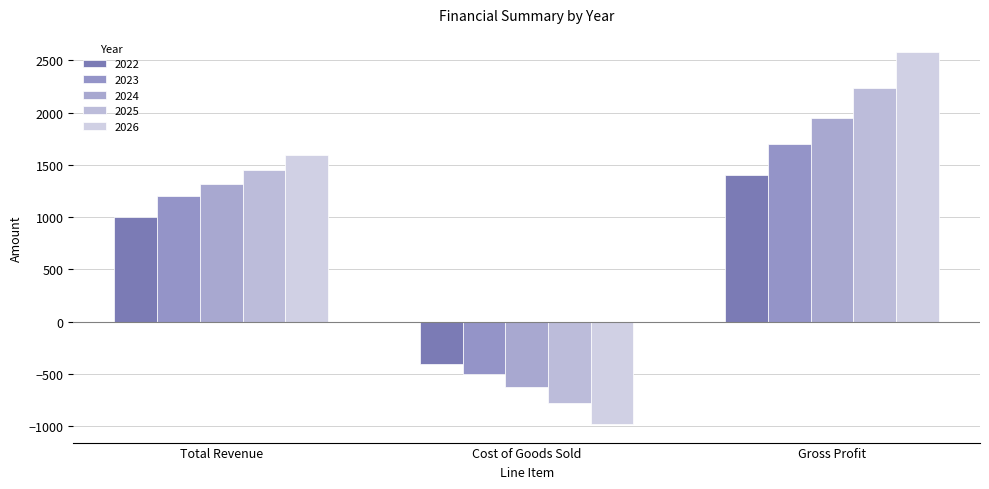

Count the number of data series in this chart.

5